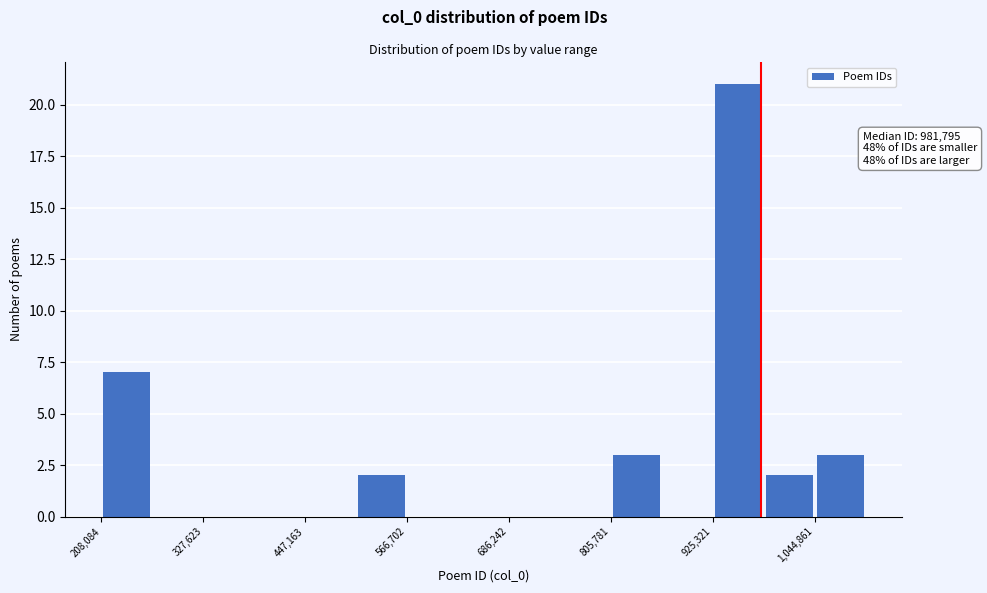

Around what value on the x-axis is the tallest bar? Give the approximate position of its centre, as read against the axis.

960000